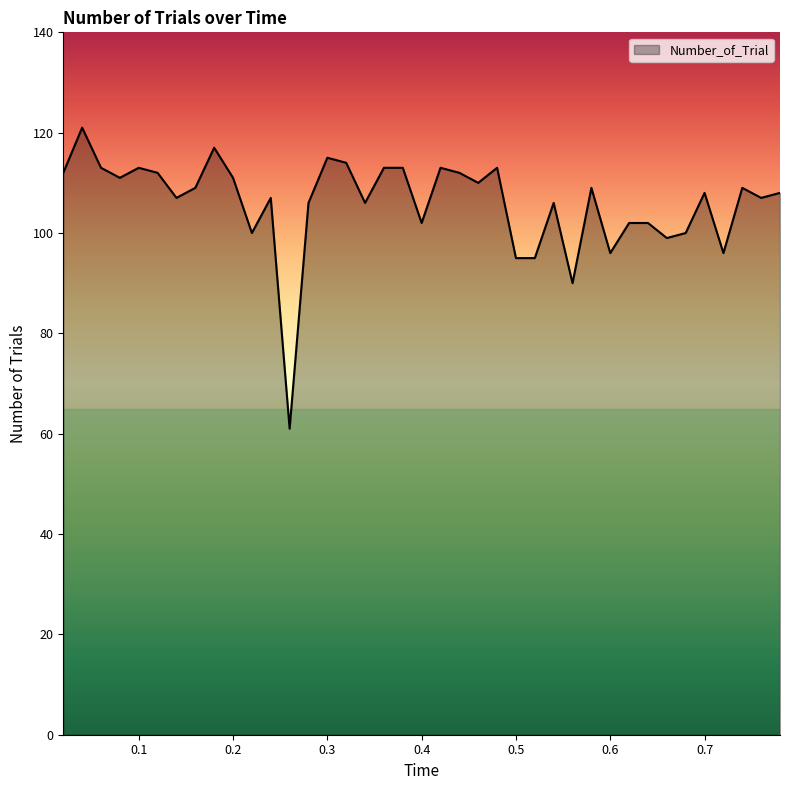

What is the maximum value shown in the chart?

121